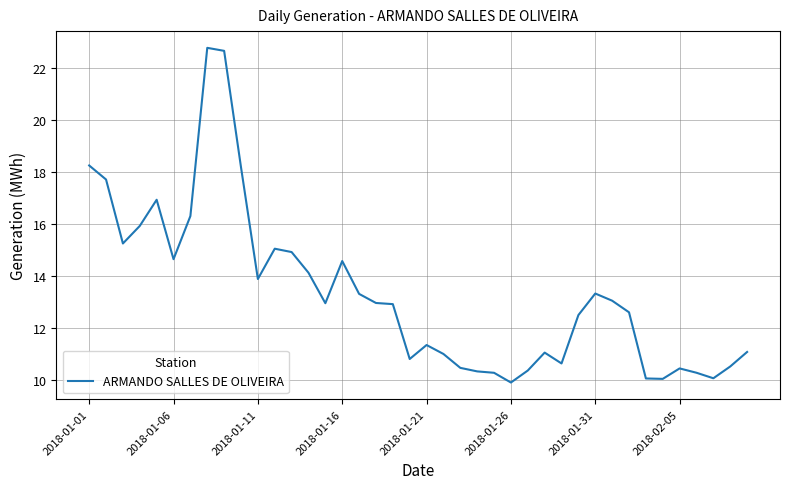

What is the minimum value shown in the chart?

9.9